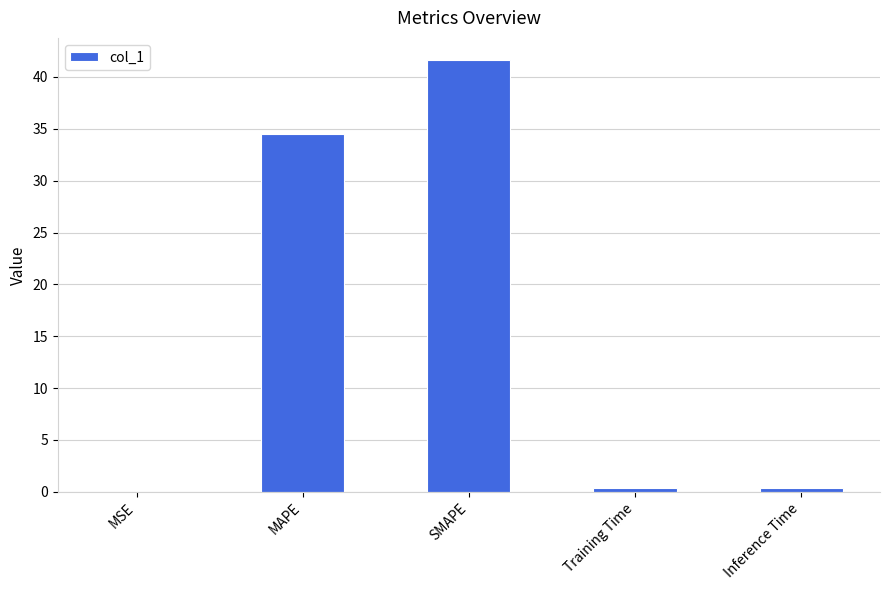

Which has a higher value, MAPE or MSE?

MAPE